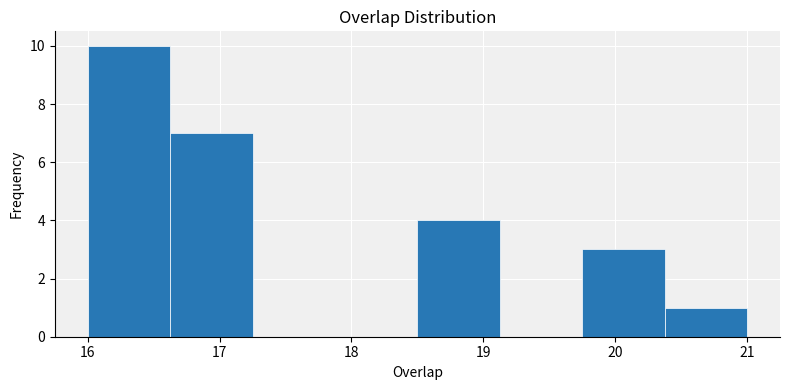

Reading left to right, transcribe this chart: for each bar, give the range it covers on the x-axis and its height. Neither the bar edges nor the heights are printed on the chart, so give them approximately, as read against the axes.

16.0 to 16.6: 10
16.6 to 17.3: 7
17.3 to 17.9: 0
17.9 to 18.5: 0
18.5 to 19.1: 4
19.1 to 19.8: 0
19.8 to 20.4: 3
20.4 to 21.0: 1